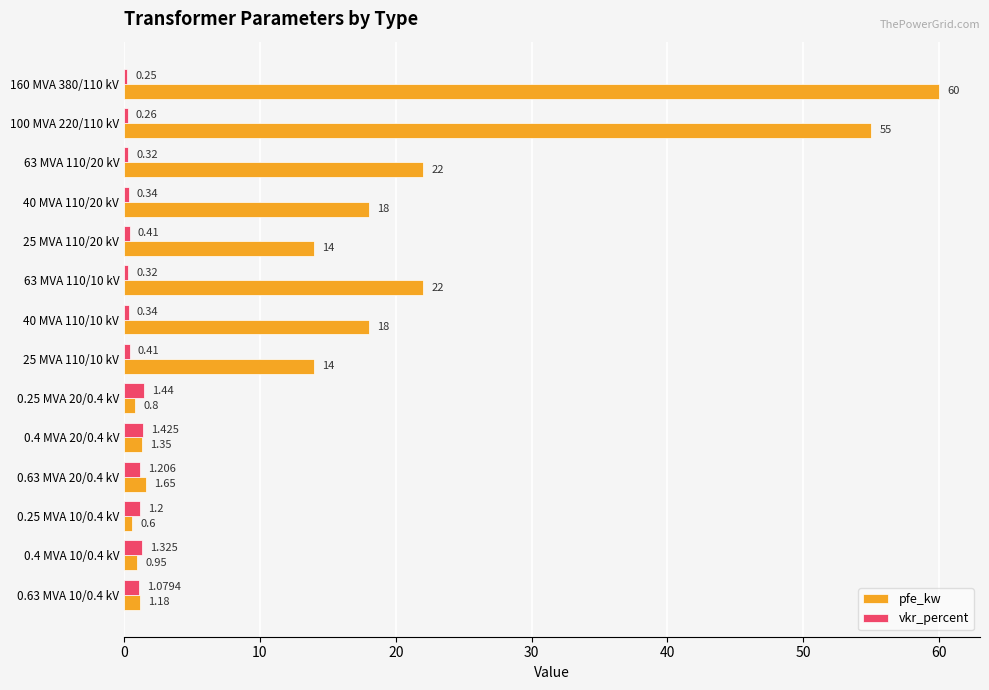

Which series has the largest range (max minus min)?

pfe_kw